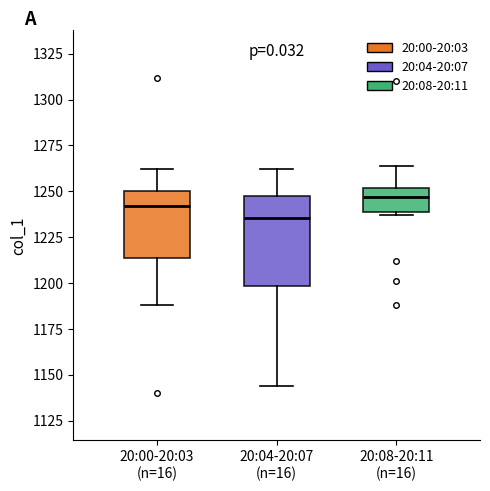

Reading left to right, transcribe this box plot: for each box, give where its median line is, the range the box spans, and where its two whiskers end, as read against the y-axis. The values are not printed on the chart, so give them approximately, as read against the axis.

20:00-20:03 (n=16): median 1240, box 1215 to 1250, whiskers 1190 to 1260
20:04-20:07 (n=16): median 1235, box 1200 to 1250, whiskers 1145 to 1260
20:08-20:11 (n=16): median 1245, box 1240 to 1250, whiskers 1235 to 1265